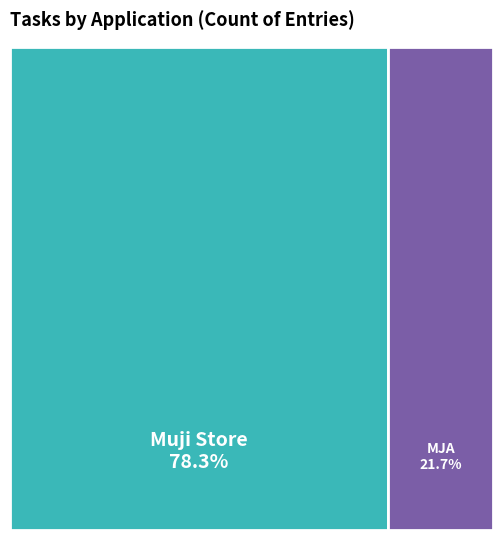

How many slices are in this pie chart?

2